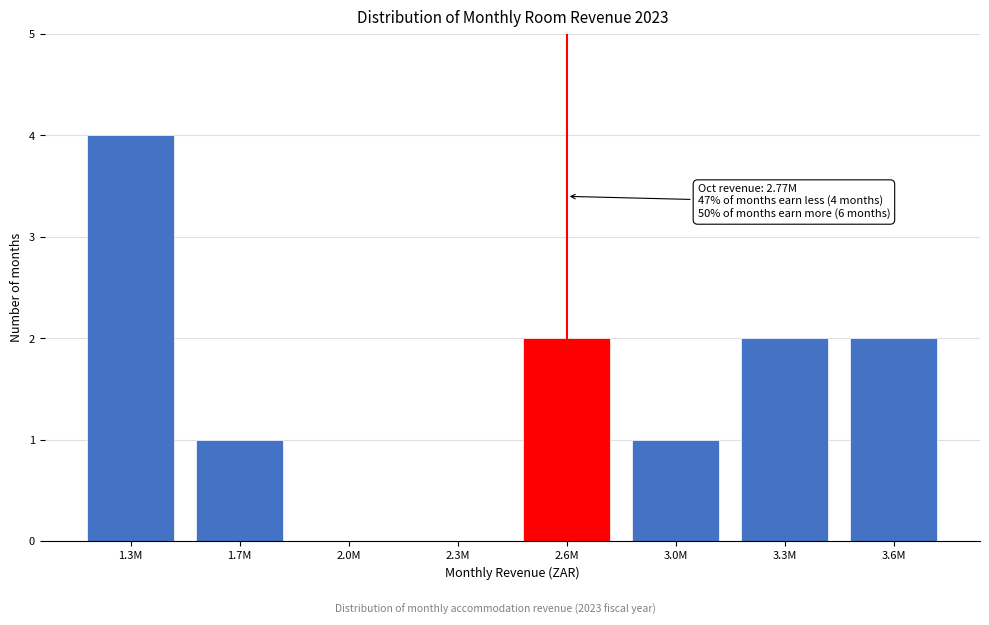

Reading right to left, what are all the values shown in this chart?

3.6M=2	3.3M=2	3.0M=1	2.6M=2	2.3M=0	2.0M=0	1.7M=1	1.3M=4